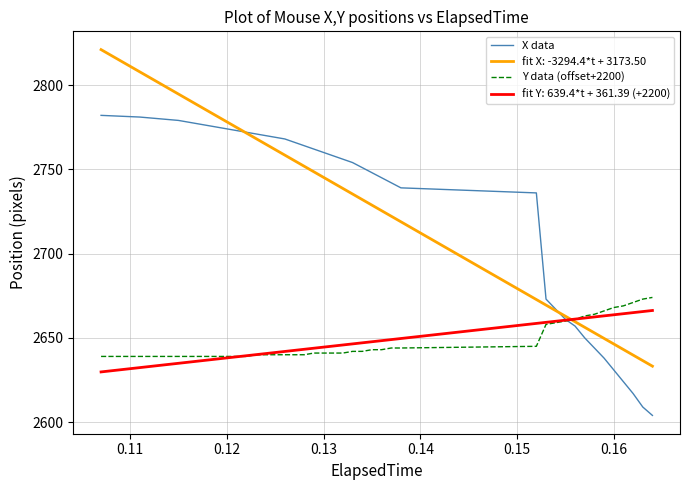

What are all the series names shown in the legend?

X data, fit X: -3294.4*t + 3173.50, Y data (offset+2200), fit Y: 639.4*t + 361.39 (+2200)